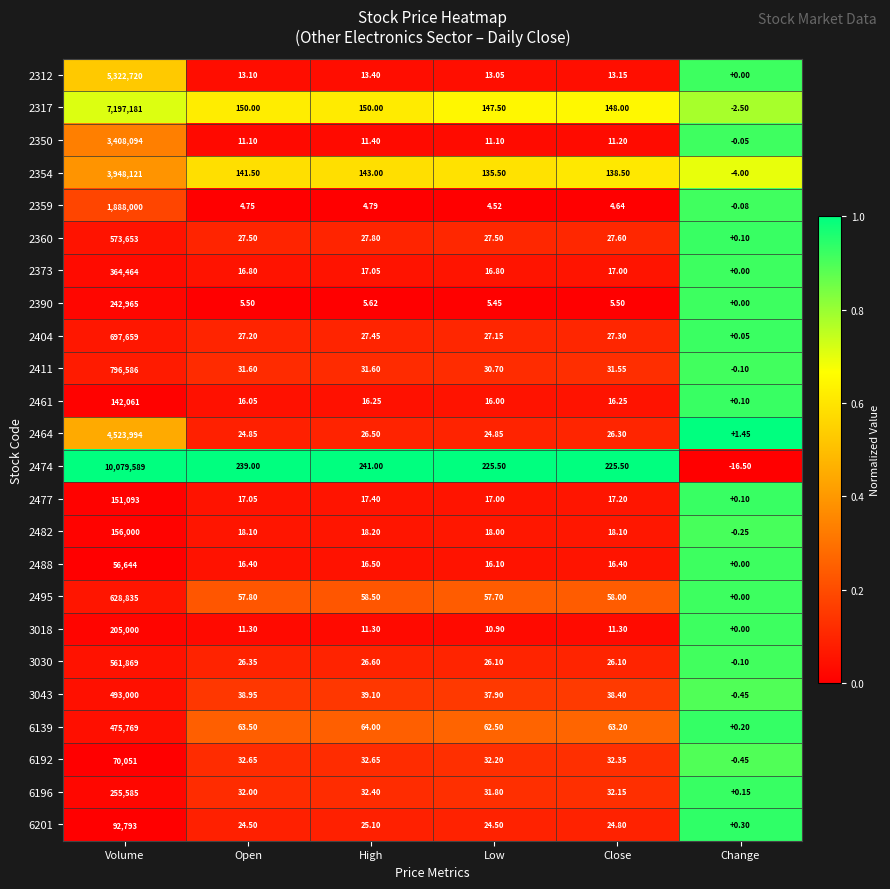

At which label does 2359 first exceed 4?

Volume